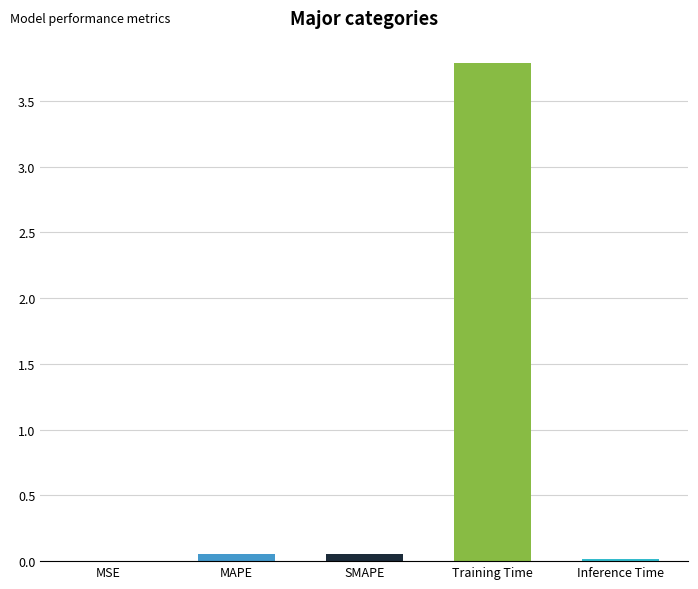

What is the sum of all values?

3.9